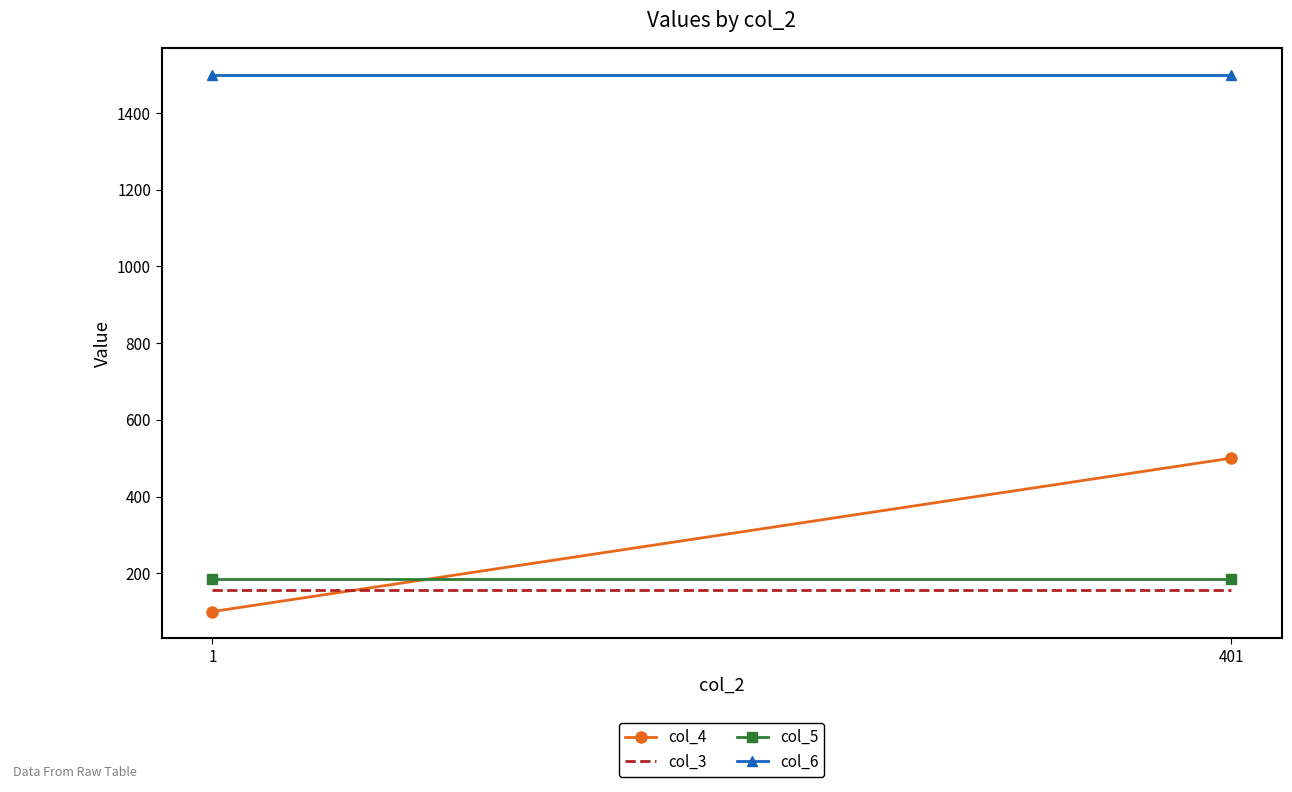

How many lines are shown in the chart?

4